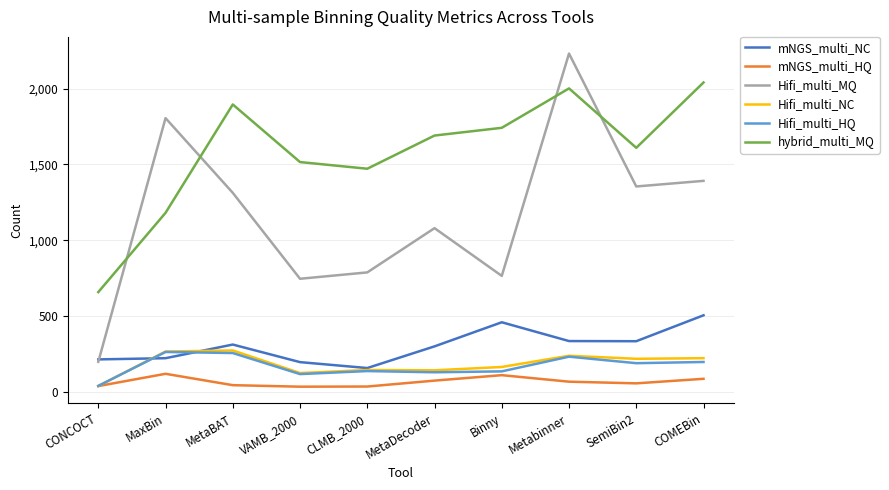

In Hifi_multi_NC, how many points are higher than both neighbors (excluding endpoints)?

3